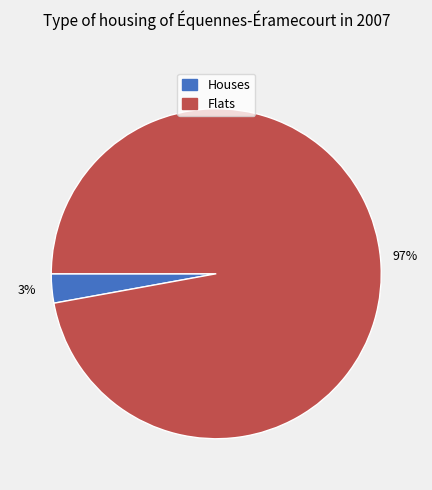

True or false: Houses accounts for 3% of the total.

True